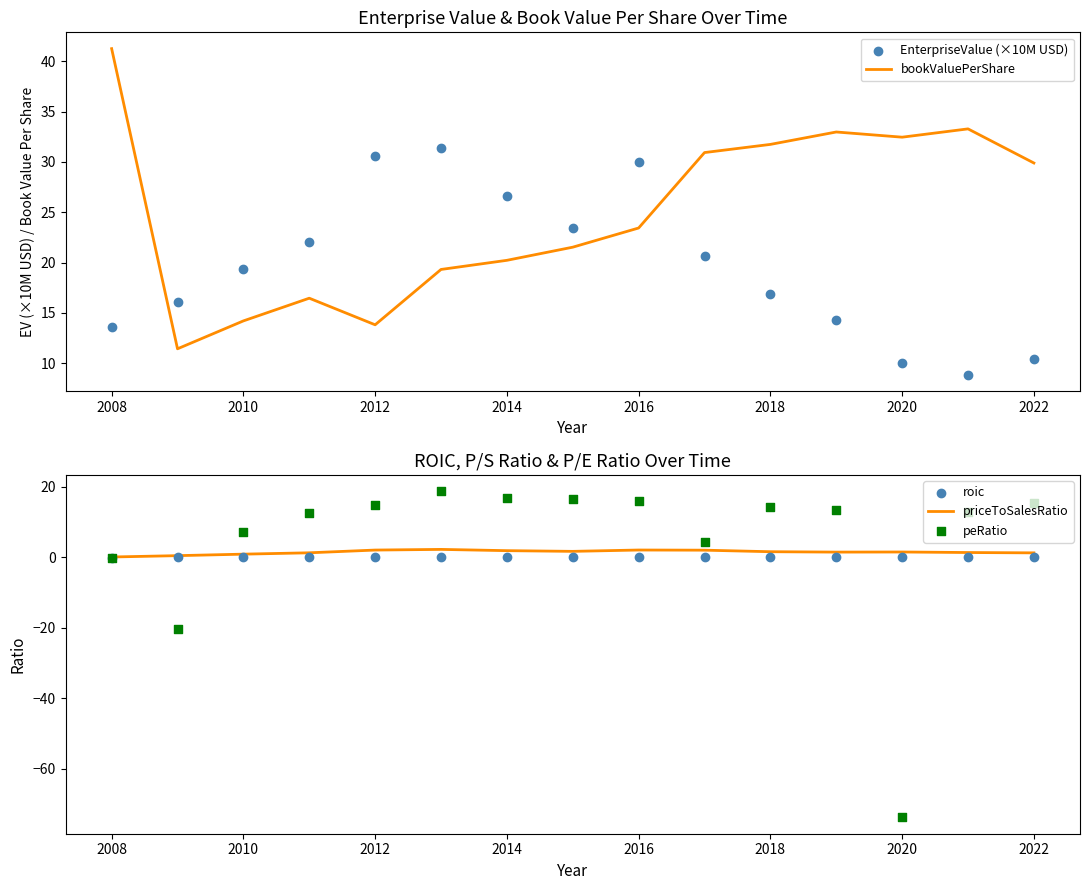

Which series has the largest total across all categories?

bookValuePerShare